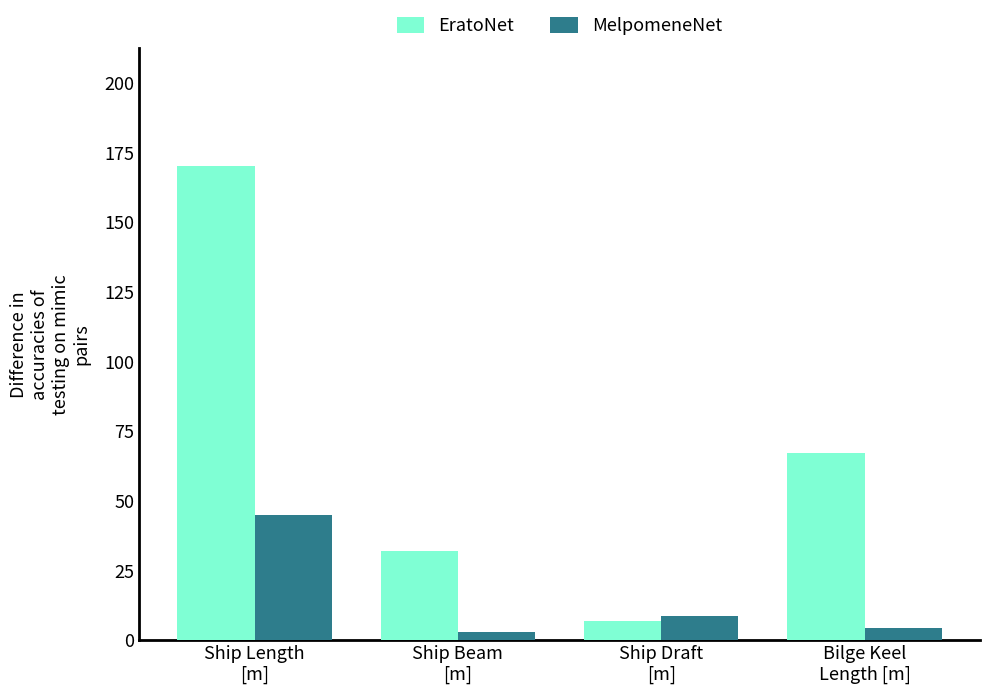

Which category has the highest value across all series?

Ship Length
[m]